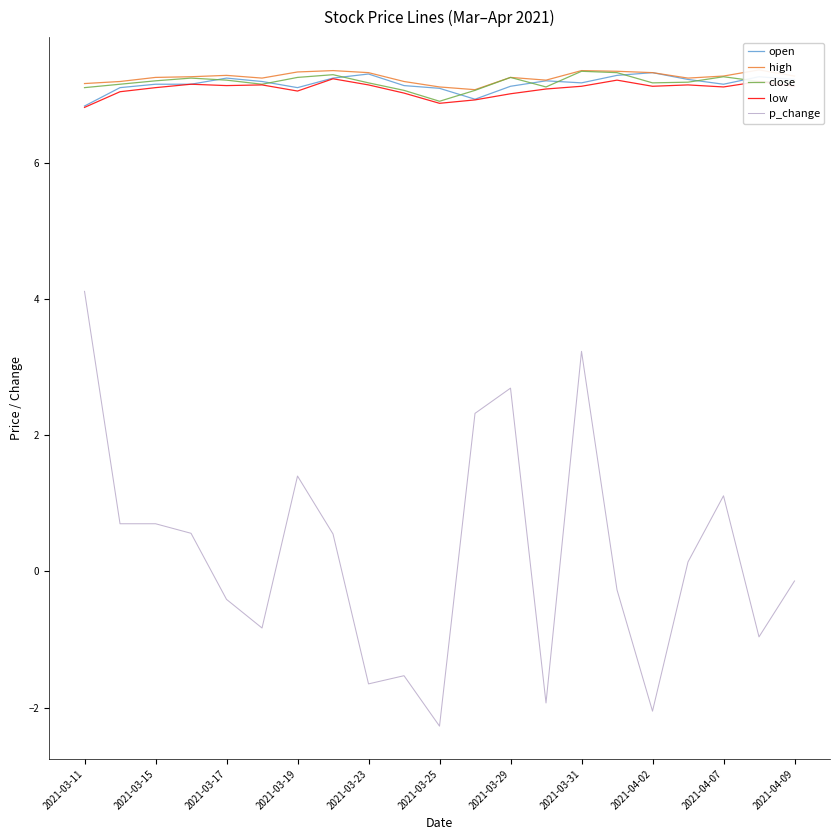

The open series shows 7.1 at 2021-03-25. True or false?

True